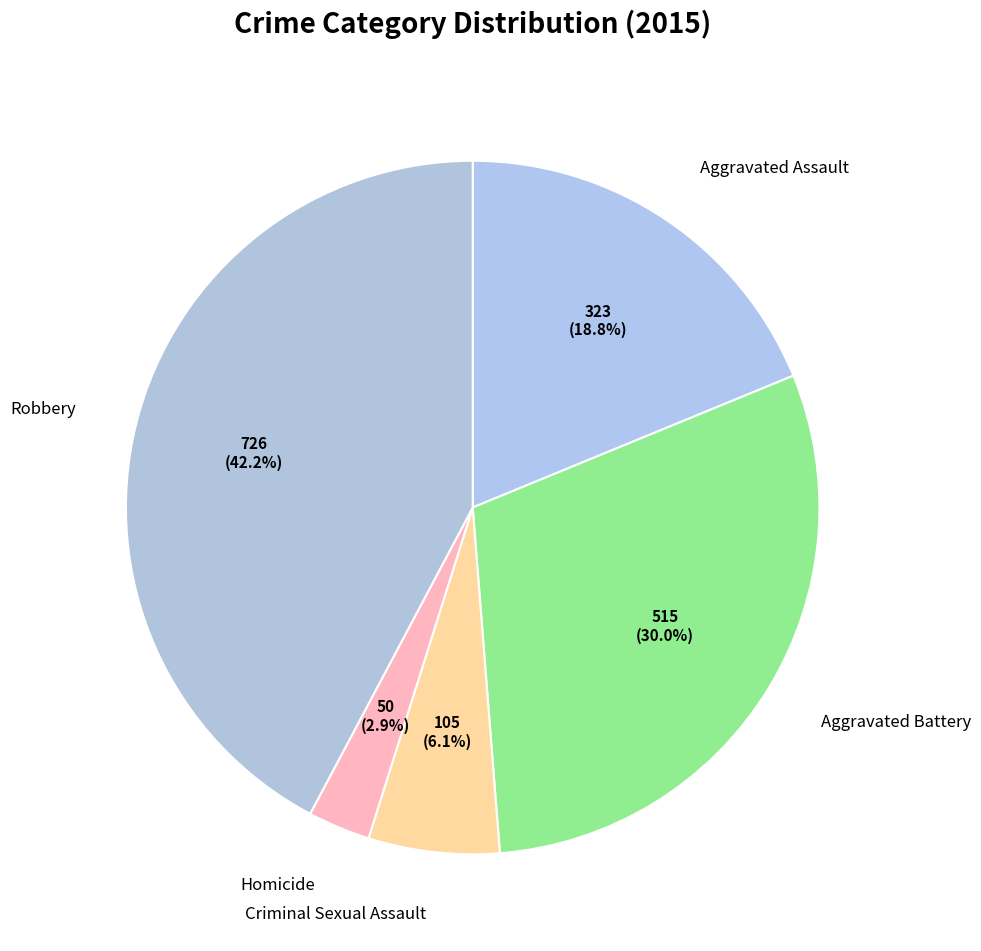

How many slices are in this pie chart?

5